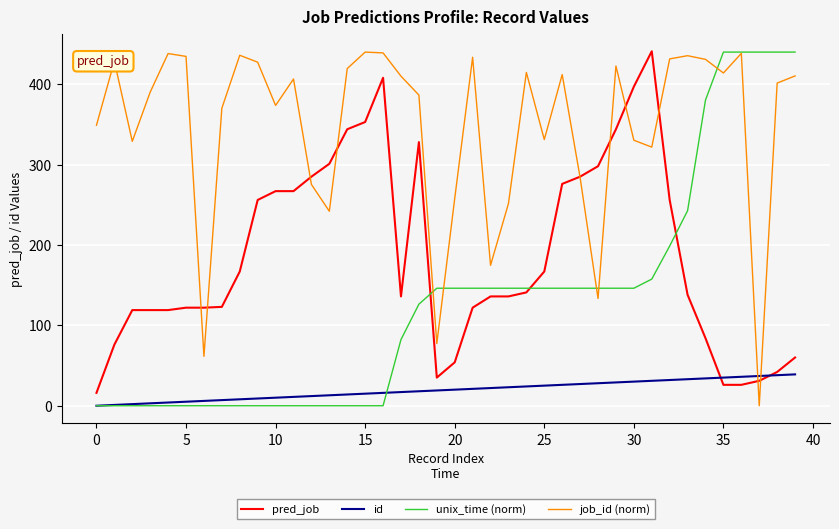

List the series in order of their overall mean, highest first.

job_id (norm), pred_job, unix_time (norm), id